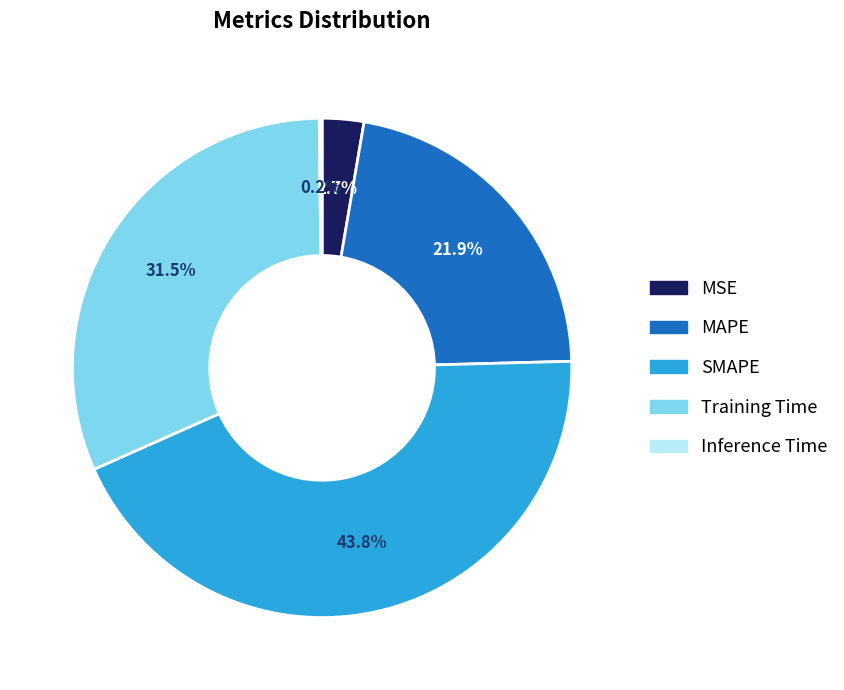

Which category has the biggest portion of the pie?

SMAPE